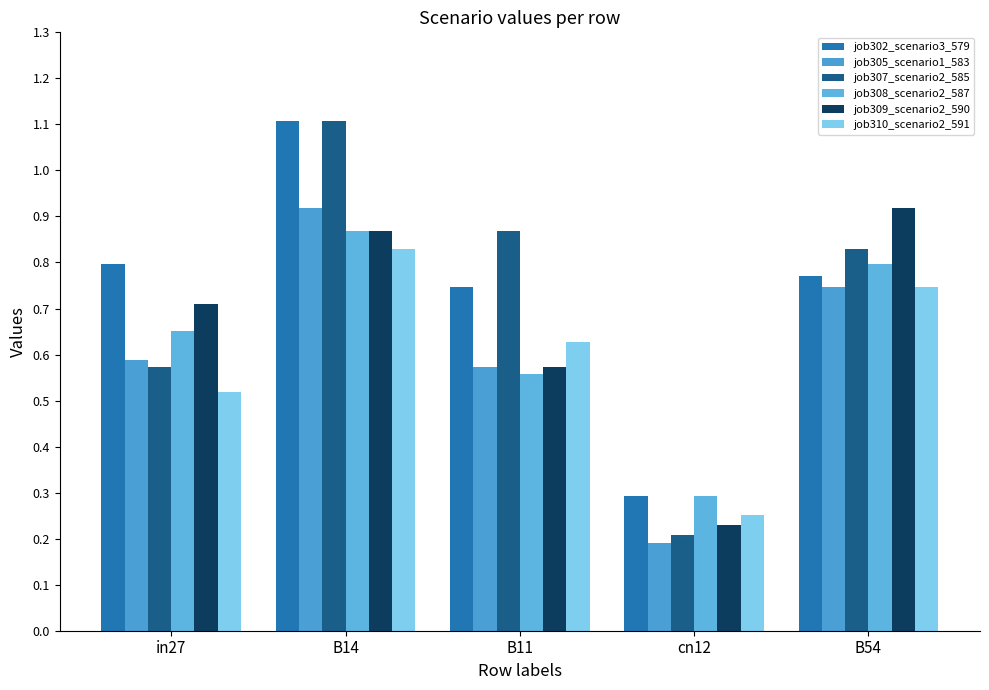

What is the difference between the maximum and minimum values in the job308_scenario2_587 series?

0.6